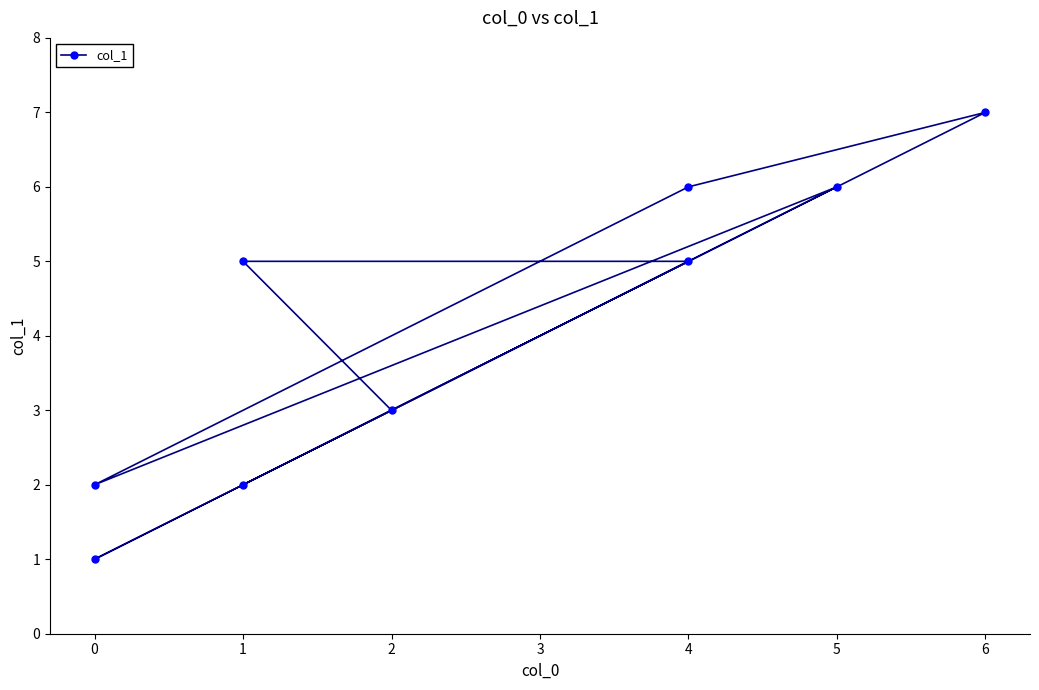

What is the average value?

4